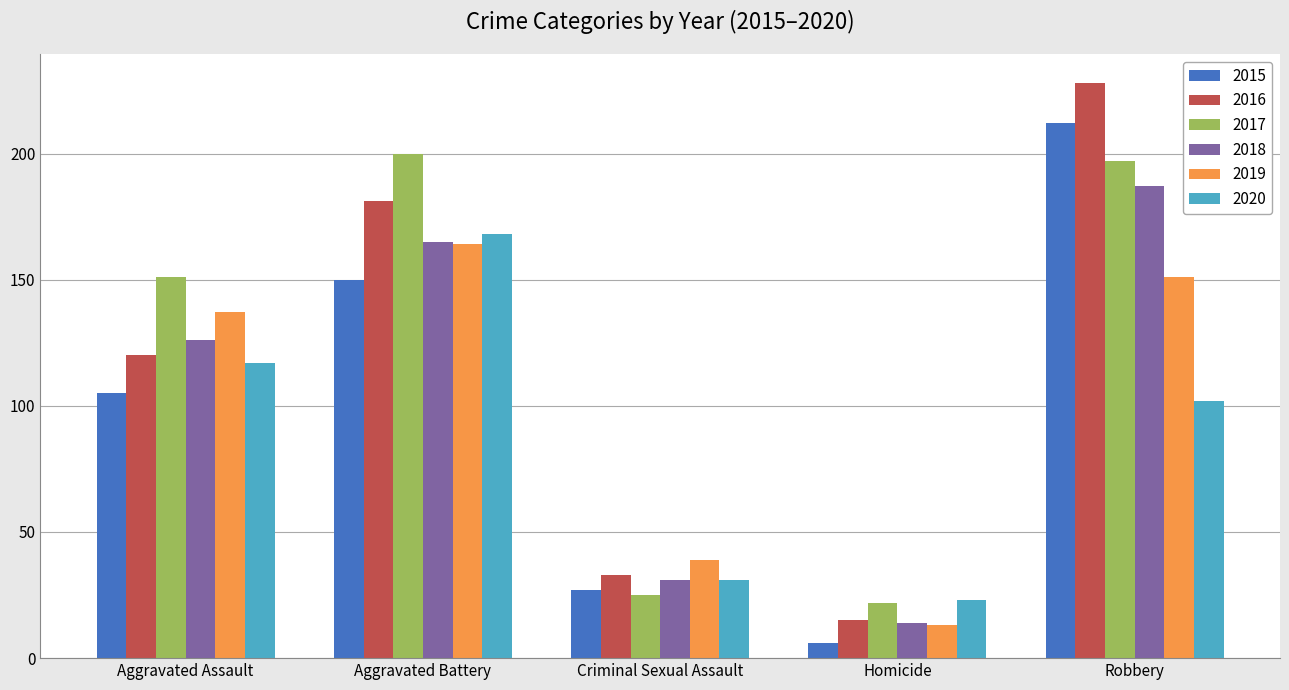

How many groups of bars are there?

5